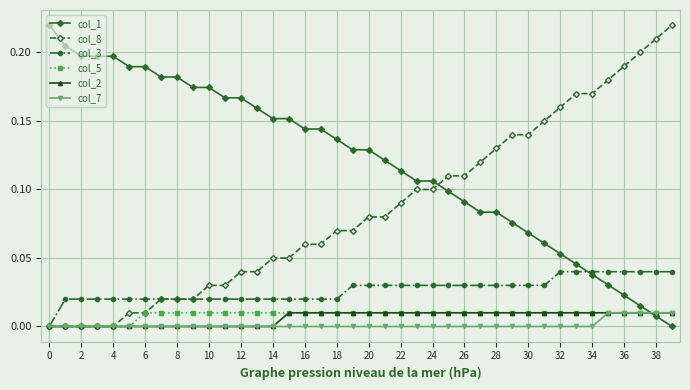

Does the chart display data point markers on the line(s)?

Yes